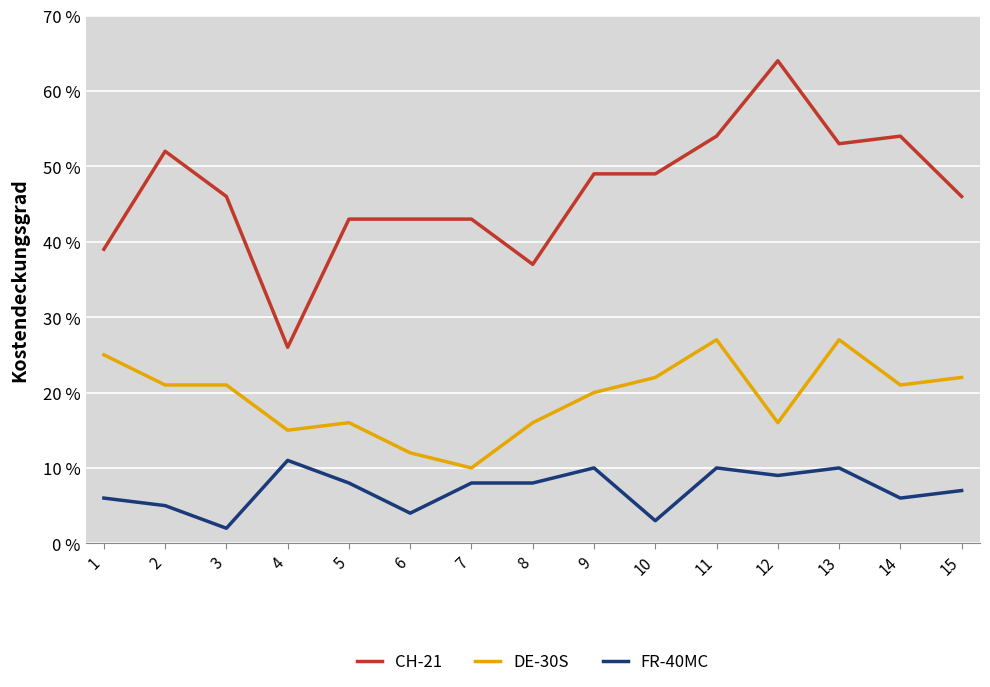

Count the number of data series in this chart.

3